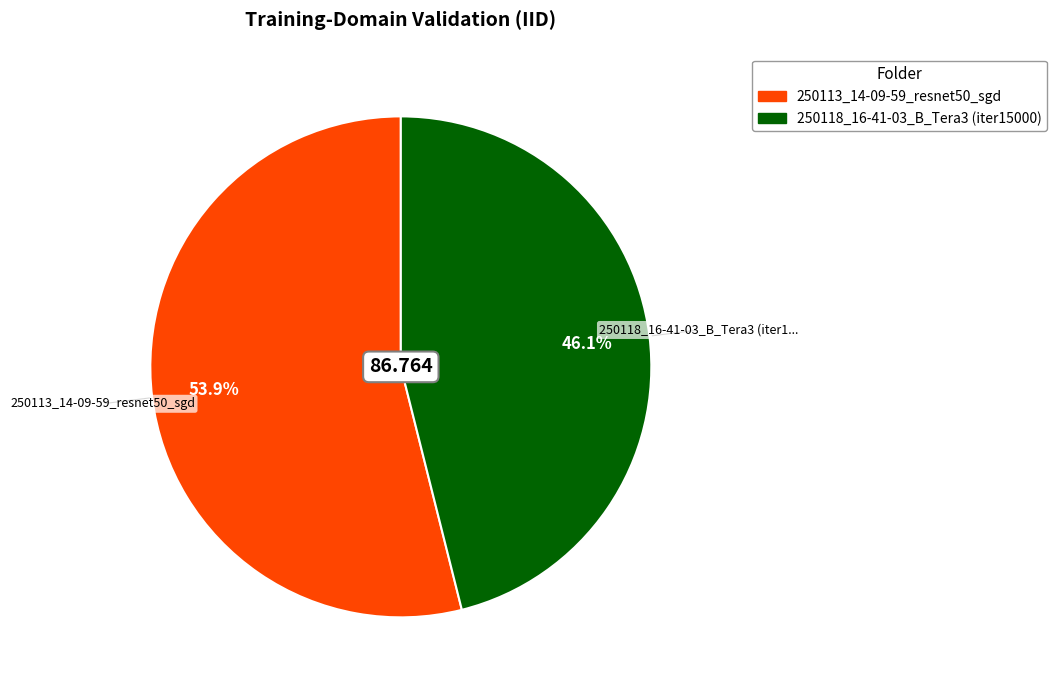

Is 250113_14-09-59_resnet50_sgd the majority of the pie?

Yes